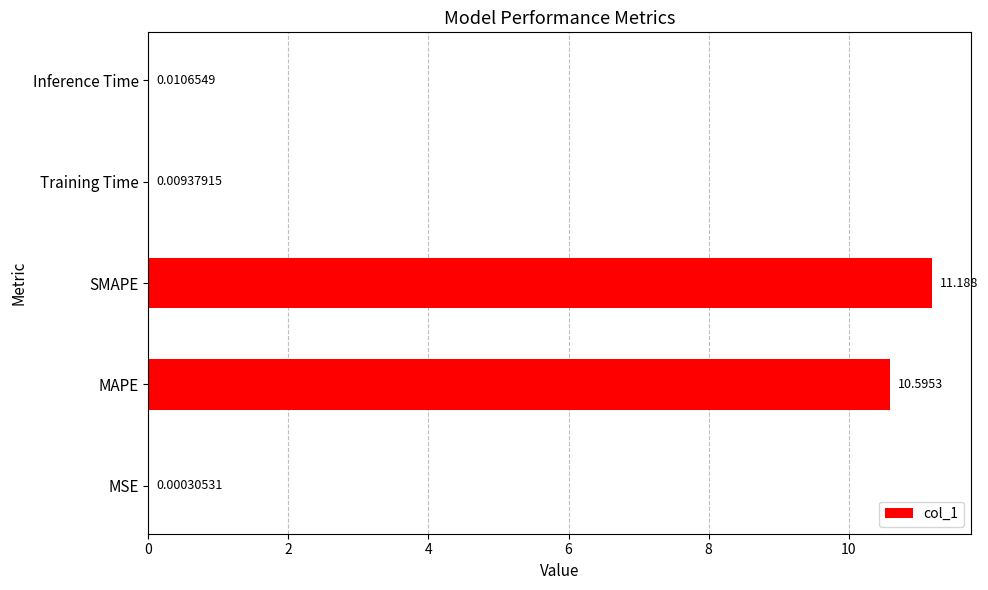

Which category has the highest value across all series?

SMAPE